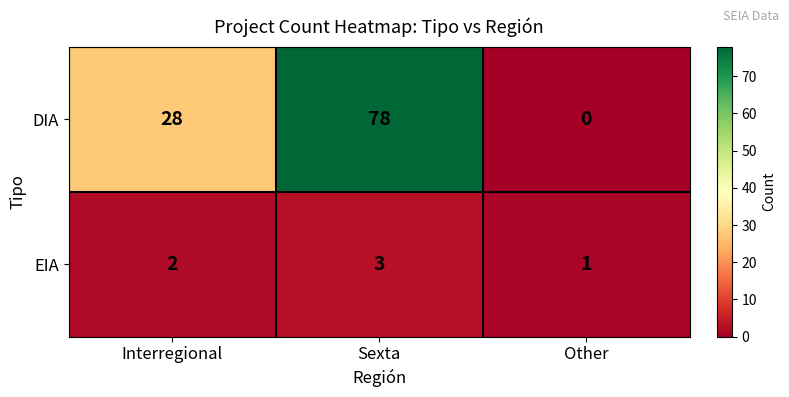

Which series has the largest range (max minus min)?

DIA